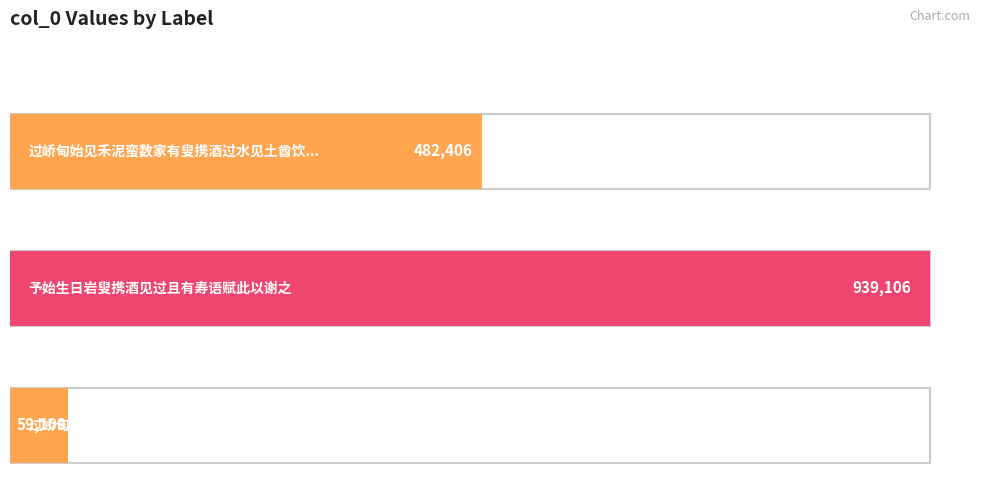

What is the ratio of the value at 过峤甸始见禾泥蛮数家有叟携酒过水见土酋饮道傍仆从皆饮酒尽乃行有作 to the value at 过峤甸始见禾泥蛮数家有叟携酒过水见土酋饮?

8.2